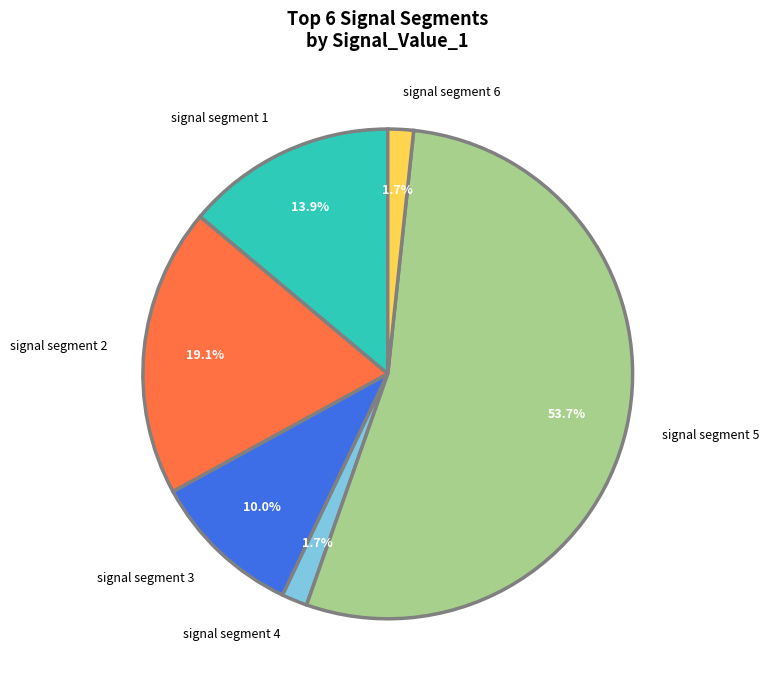

What portion of the pie excludes signal segment 3?

90.0%